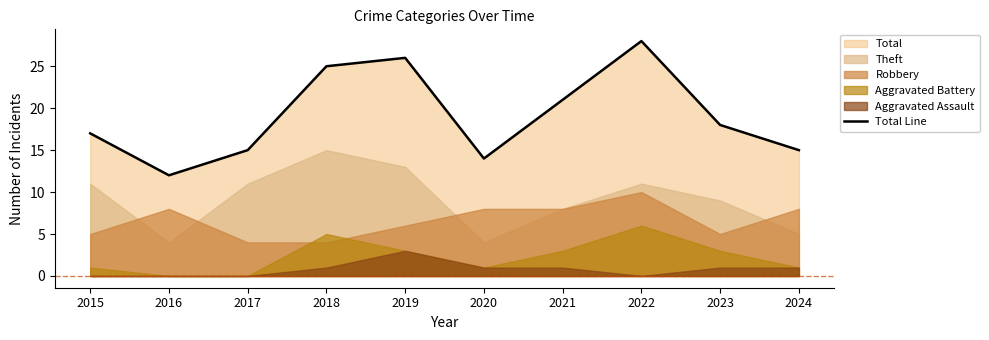

Reading left to right, transcribe all the data shown in this chart.

2015=17	2016=12	2017=15	2018=25	2019=26	2020=14	2021=21	2022=28	2023=18	2024=15